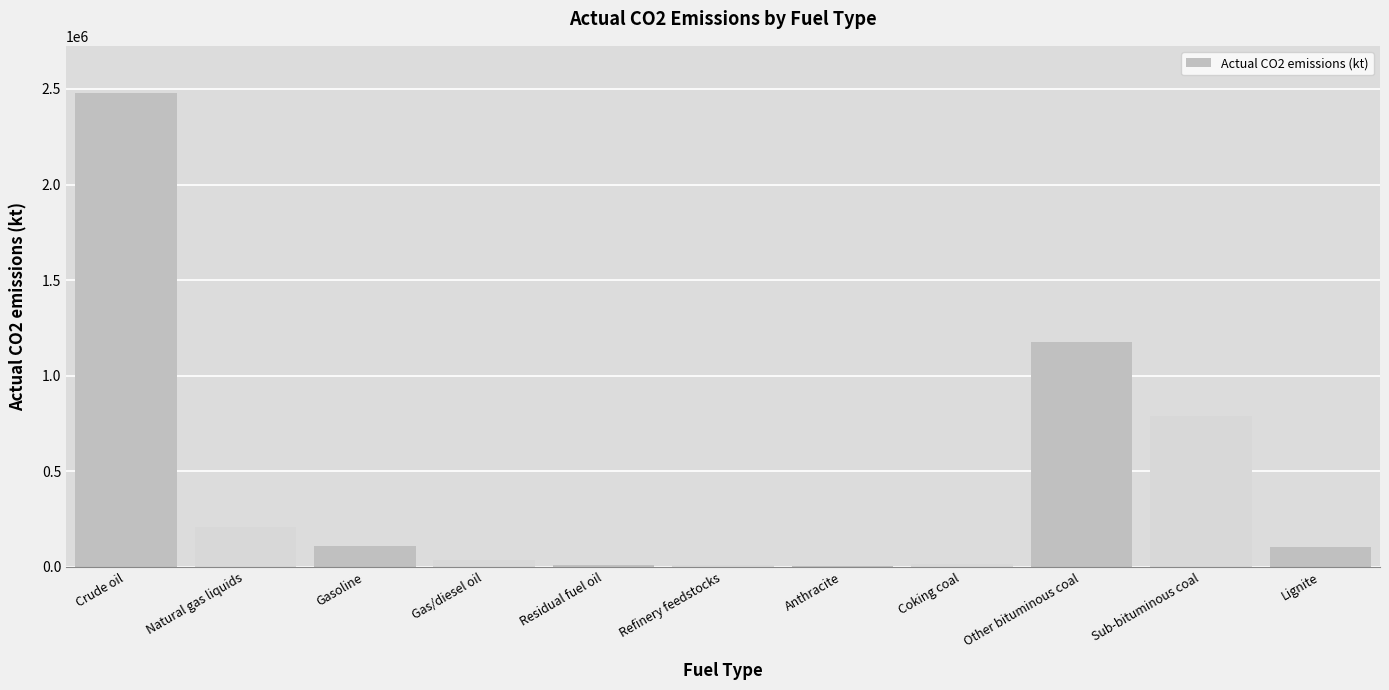

At which category does the chart reach its peak across all series?

Crude oil